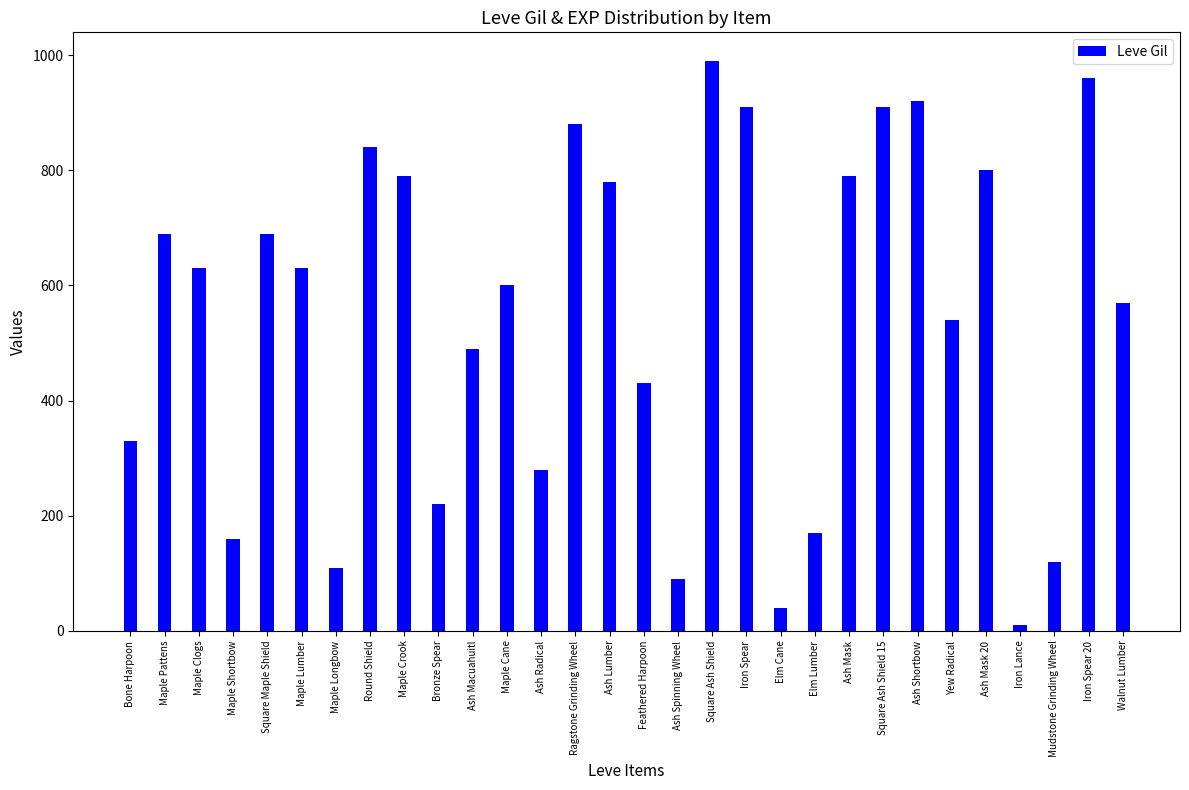

What is the difference between the second highest and minimum values?

950